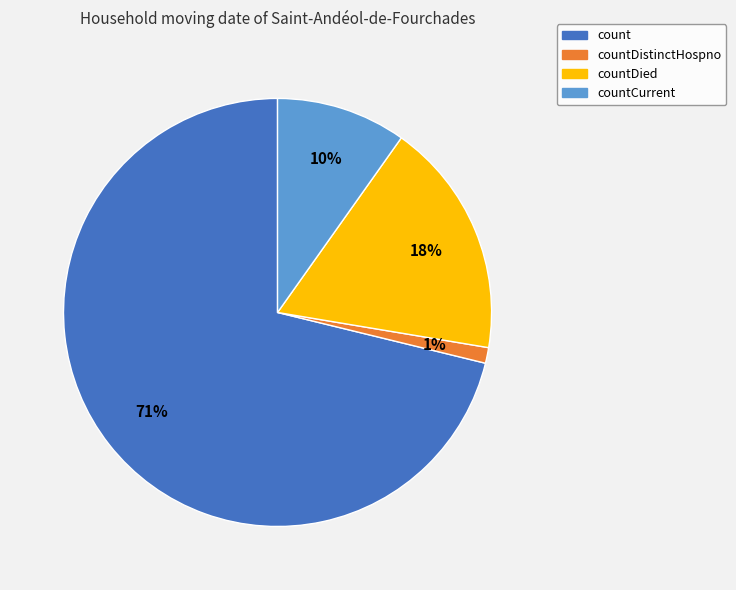

How many segments does this pie chart have?

4